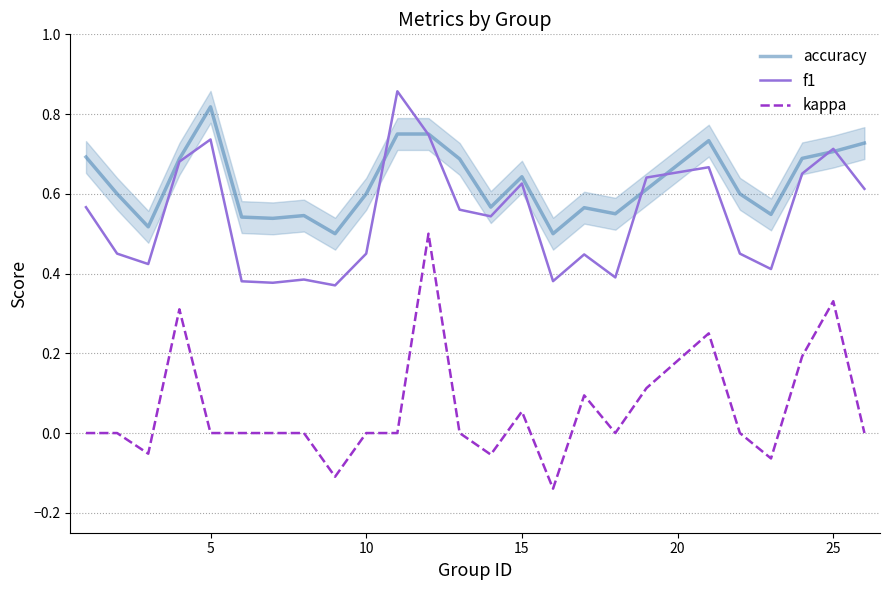

True or false: kappa and accuracy cross at least once.

False